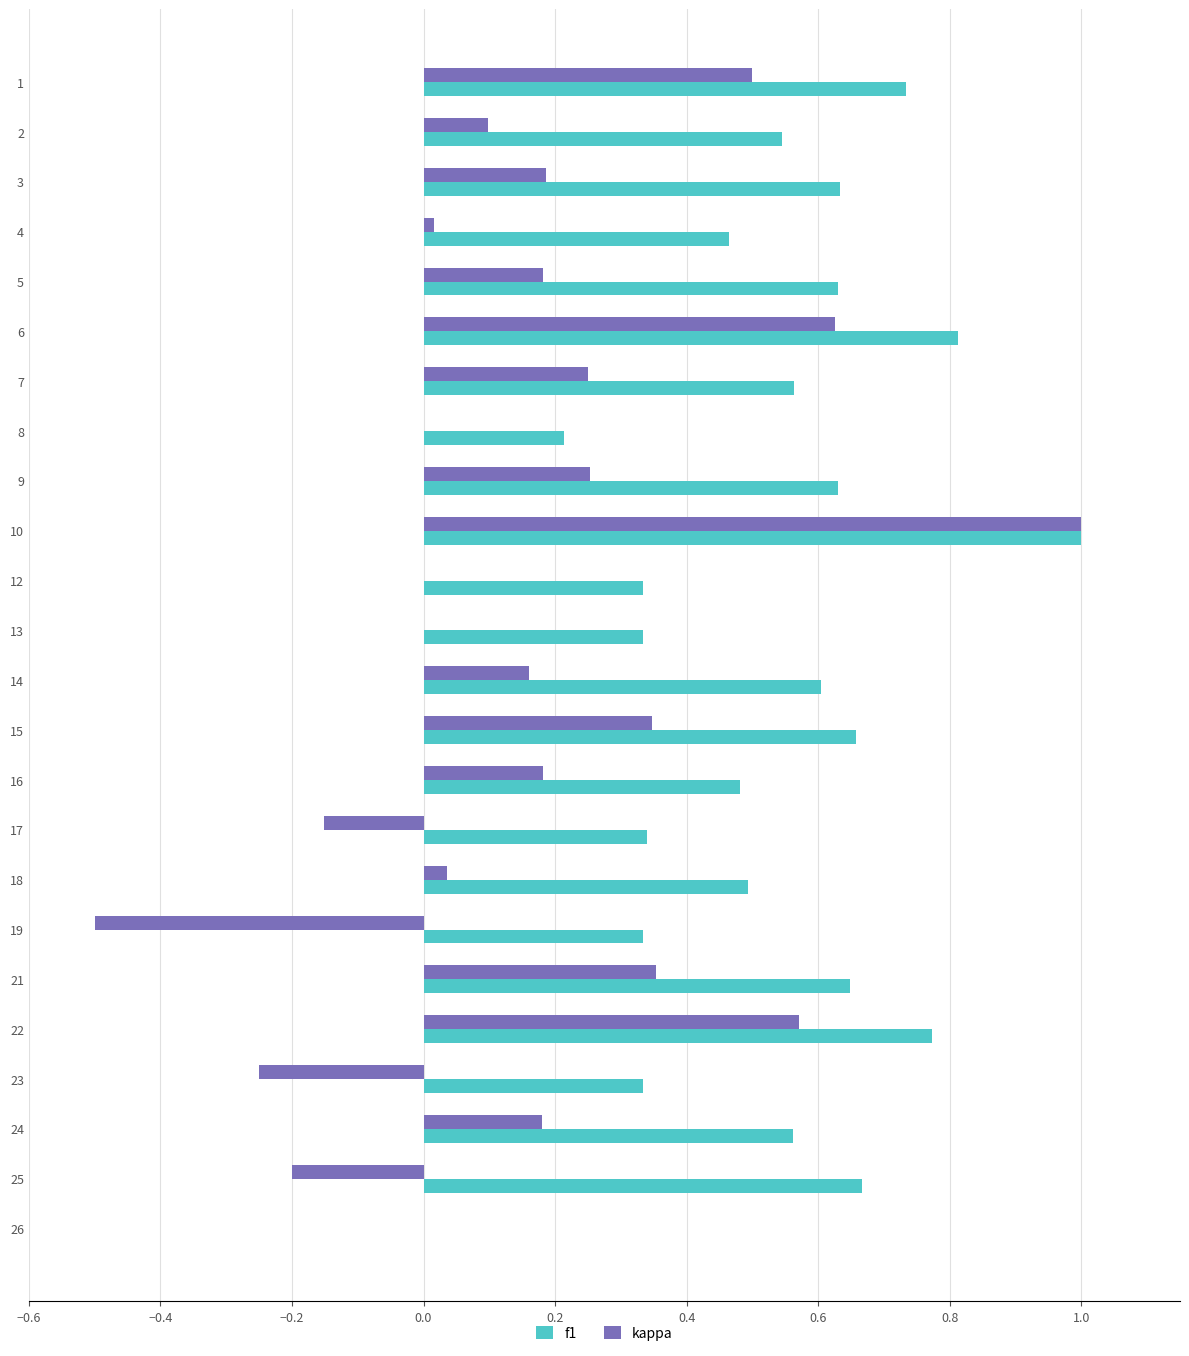

What is the sum of all kappa values?

3.8